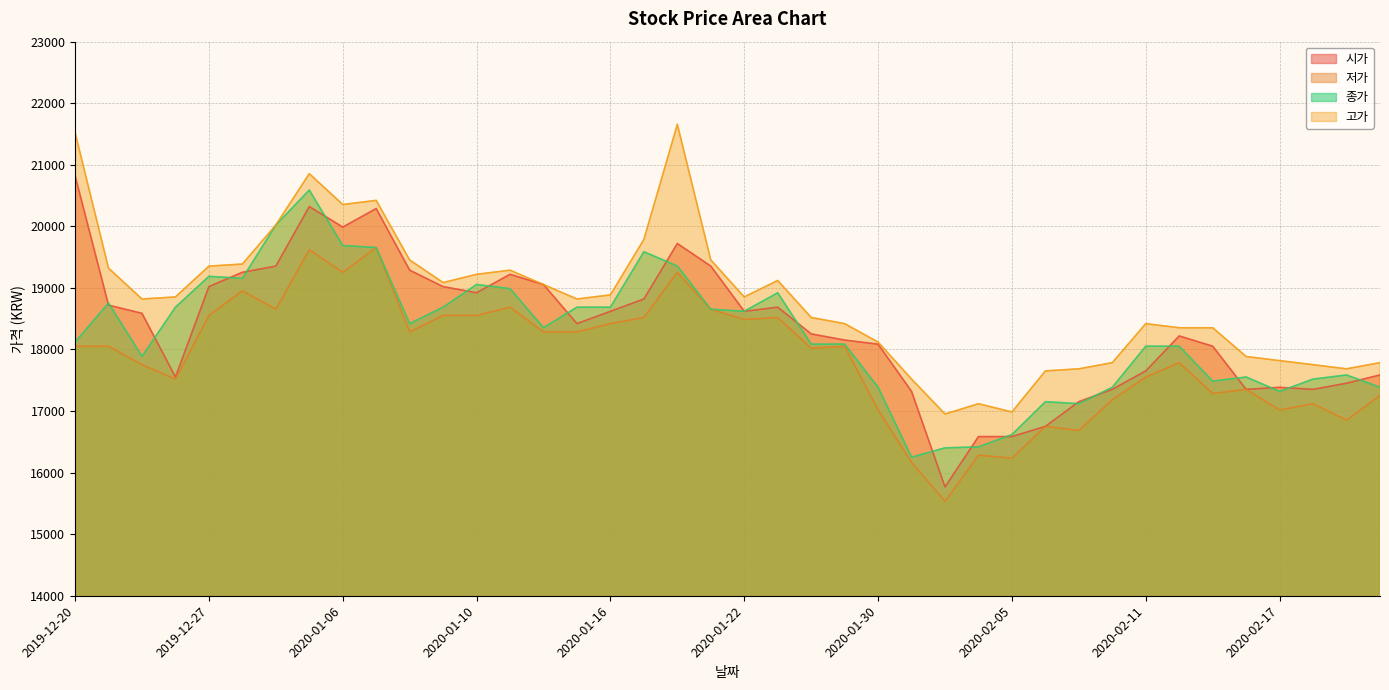

What is the sum of the 종가 values at 2020-02-18 and 2019-12-26?

36206